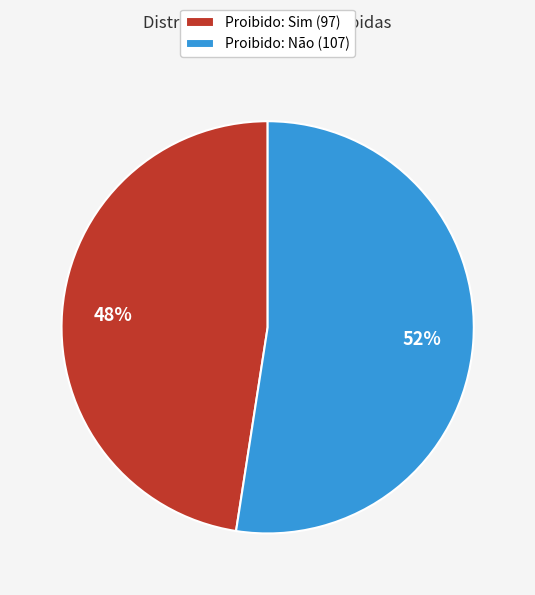

Count the number of slices in the pie.

2